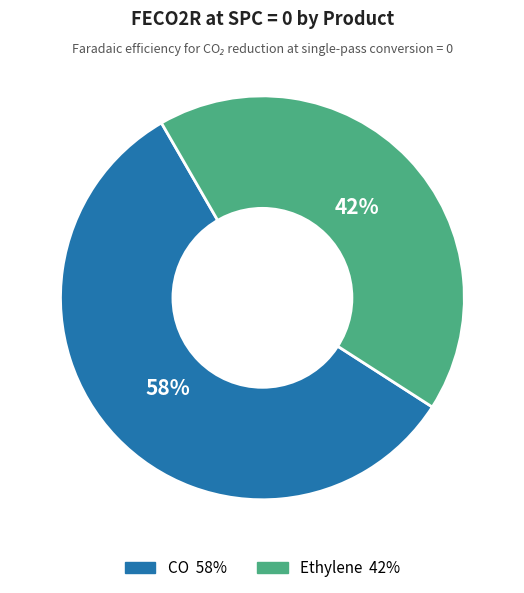

Between Ethylene and CO, which is larger?

CO